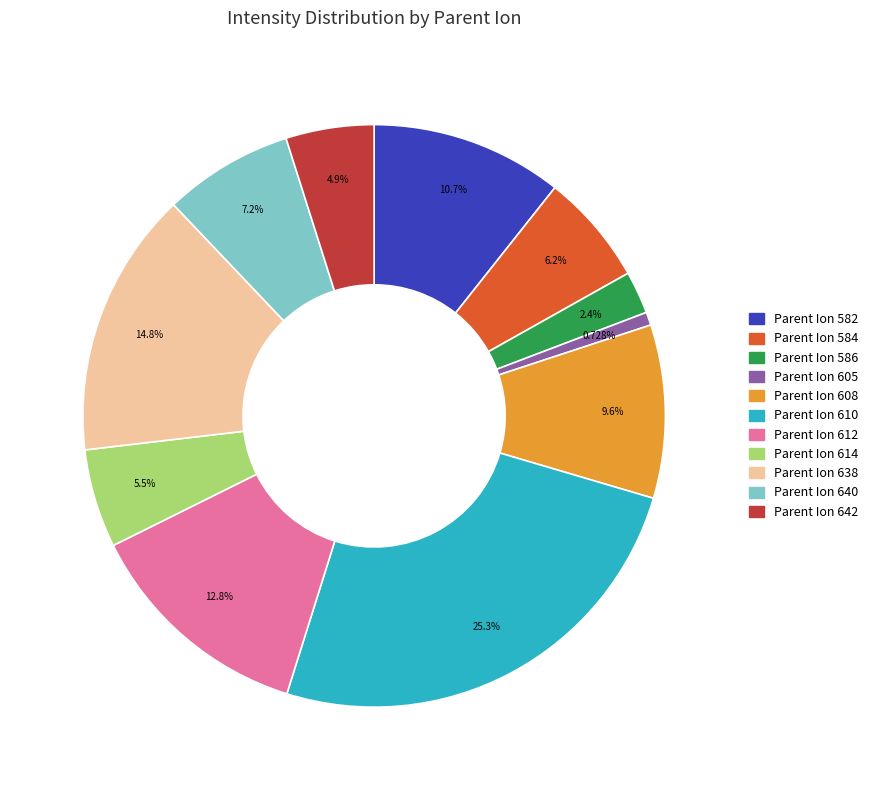

Is there any slice that represents more than half of the pie?

No